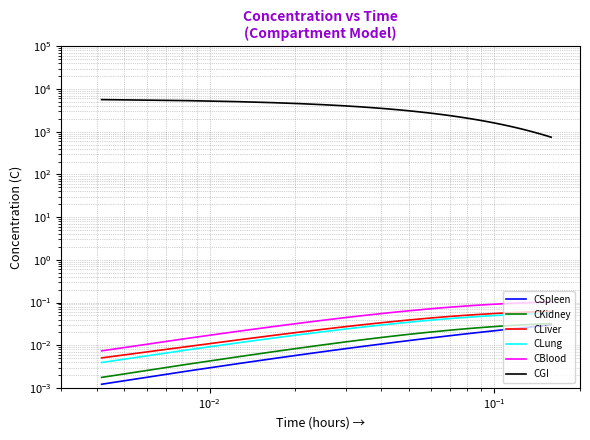

Does the chart have visible grid lines?

Yes